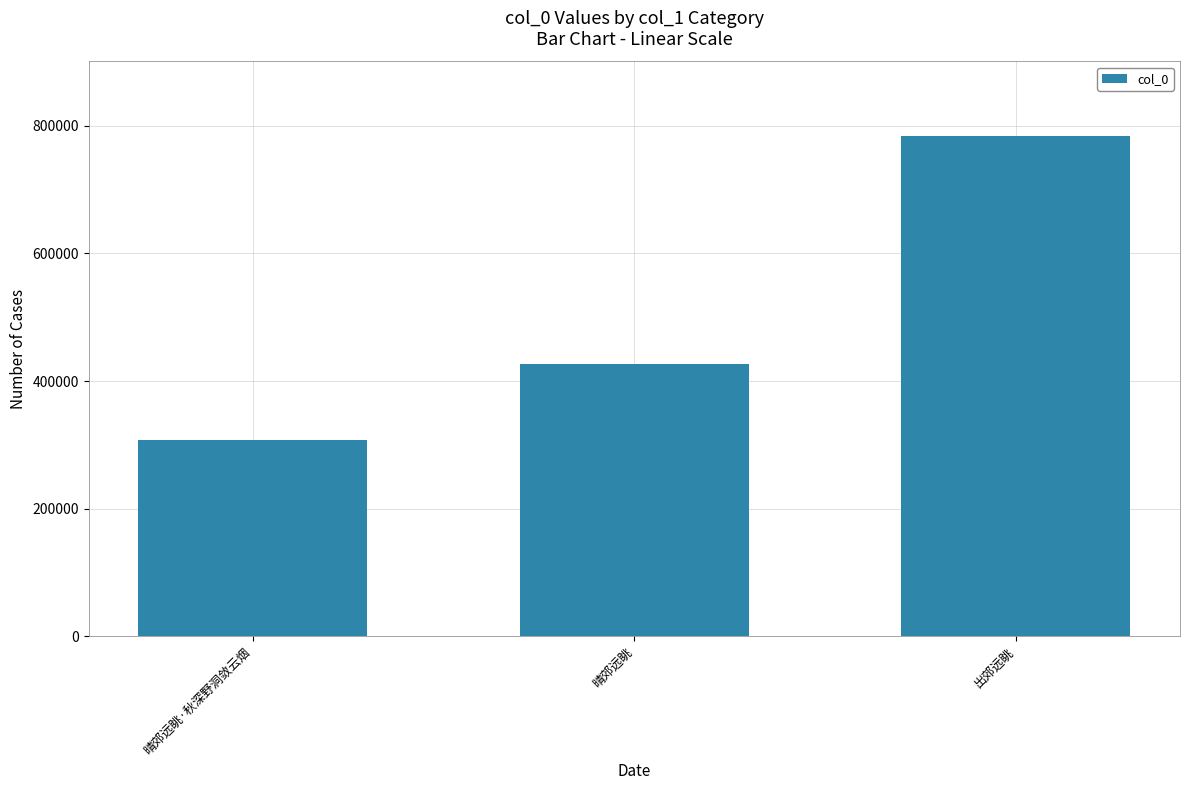

The chart shows a value of 1337868 at 出郊远眺. True or false?

False